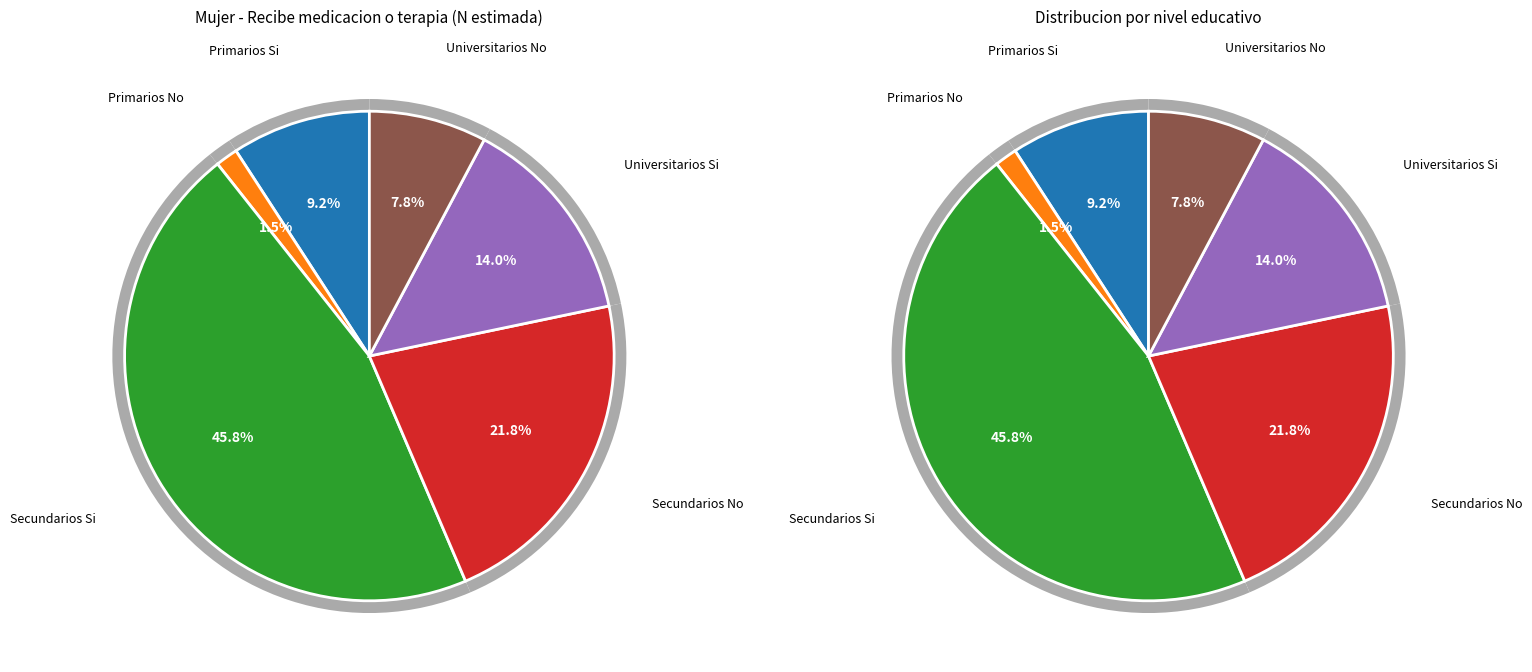

Count the number of slices in the pie.

6